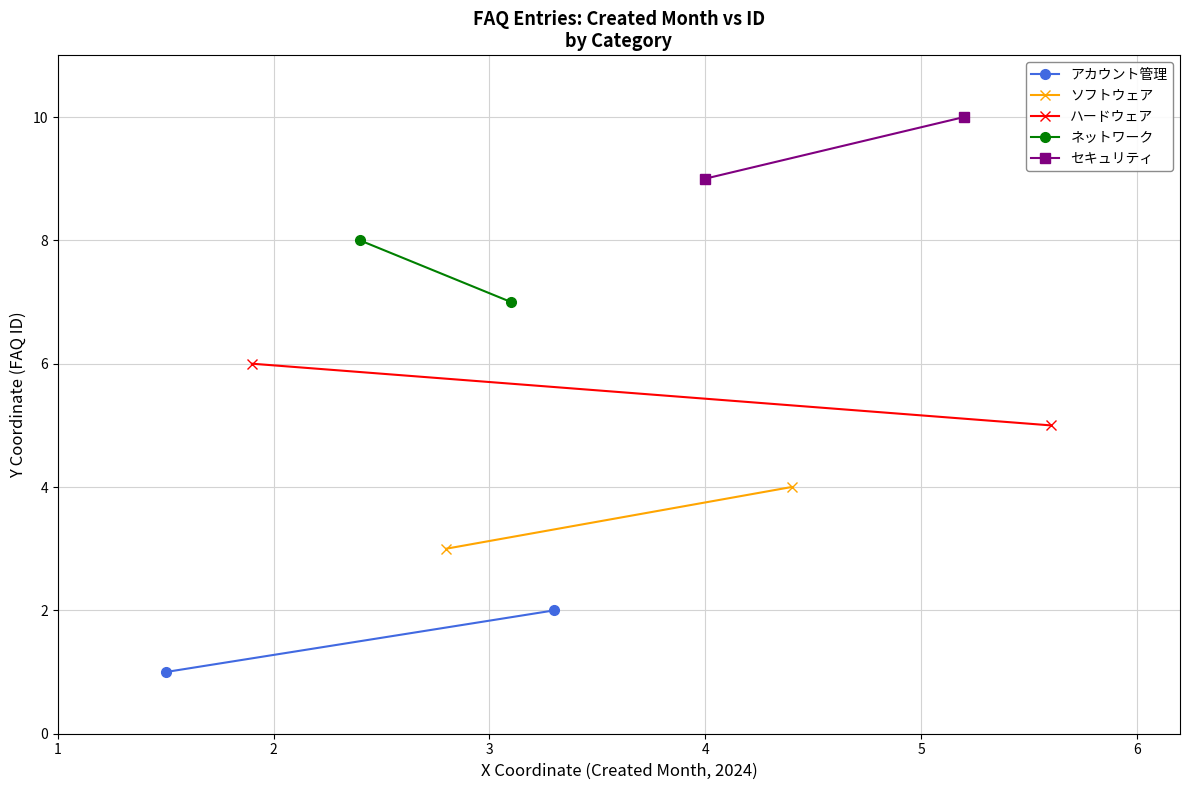

What value does the アカウント管理 series have at 1?

1